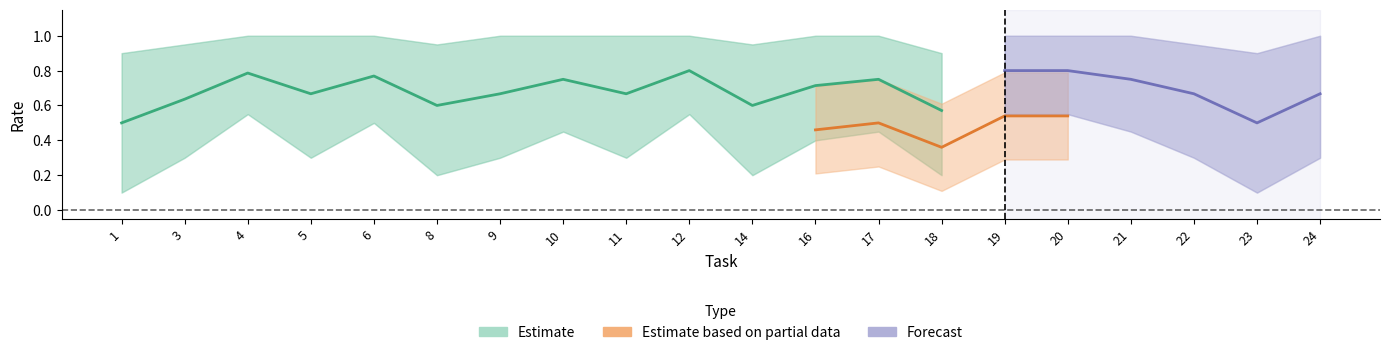

Where is answer_mean nearest to the value 0?

1